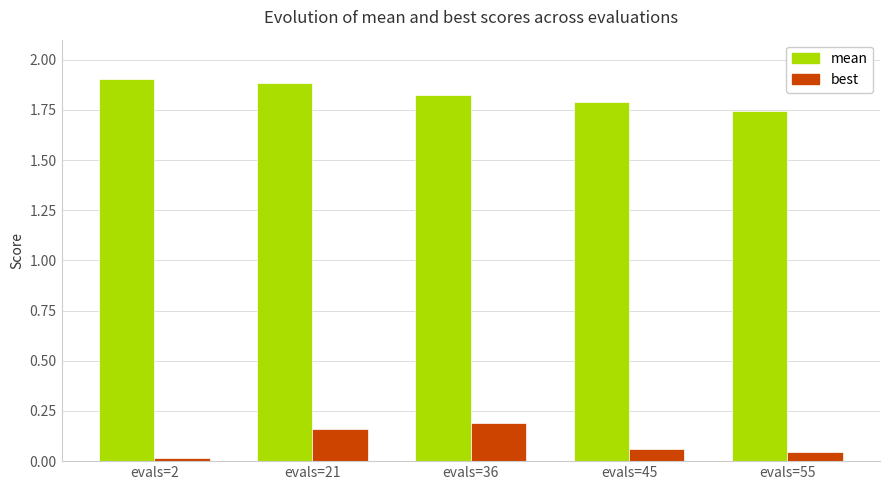

At how many categories does at least one series exceed 0?

5